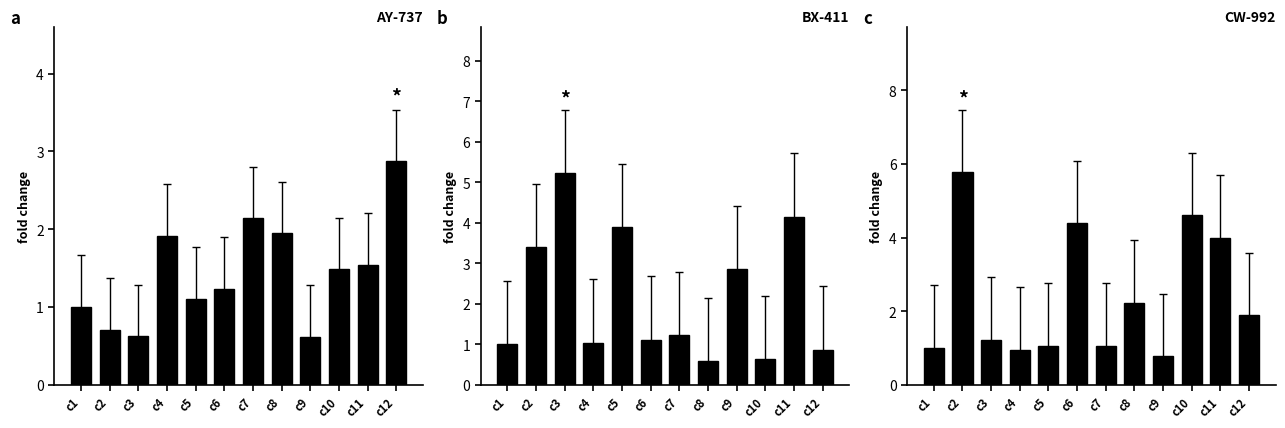

The BX-411 series shows 5.2 at c3. True or false?

True